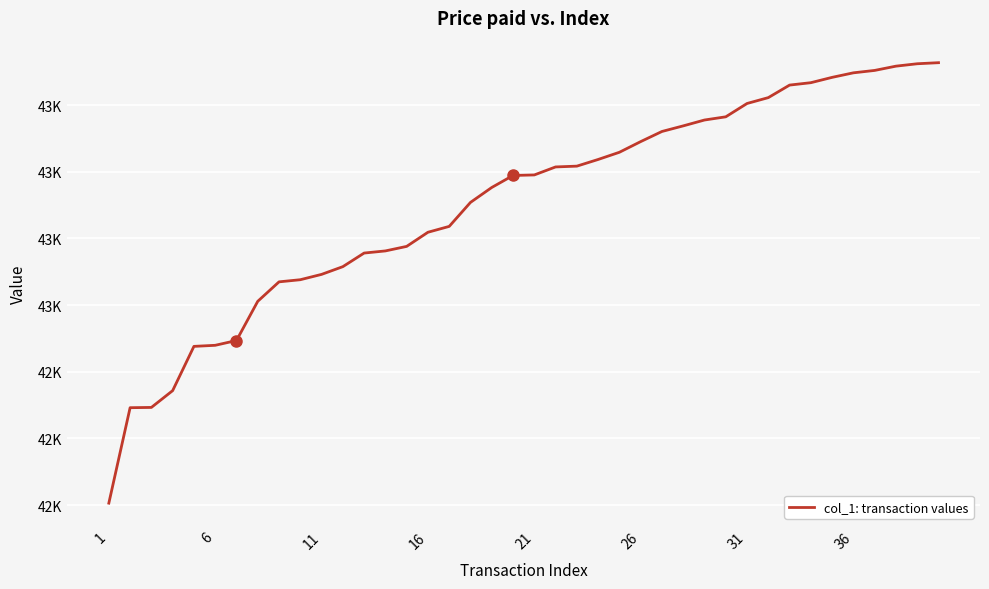

Where does the data first go above 43488?

21